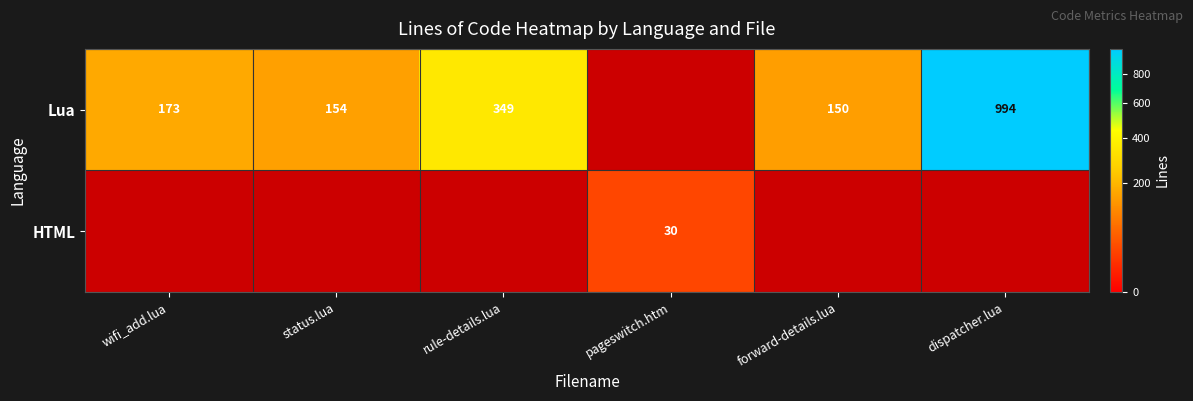

What is the difference between the Lua values at wifi_add.lua and rule-details.lua?

176